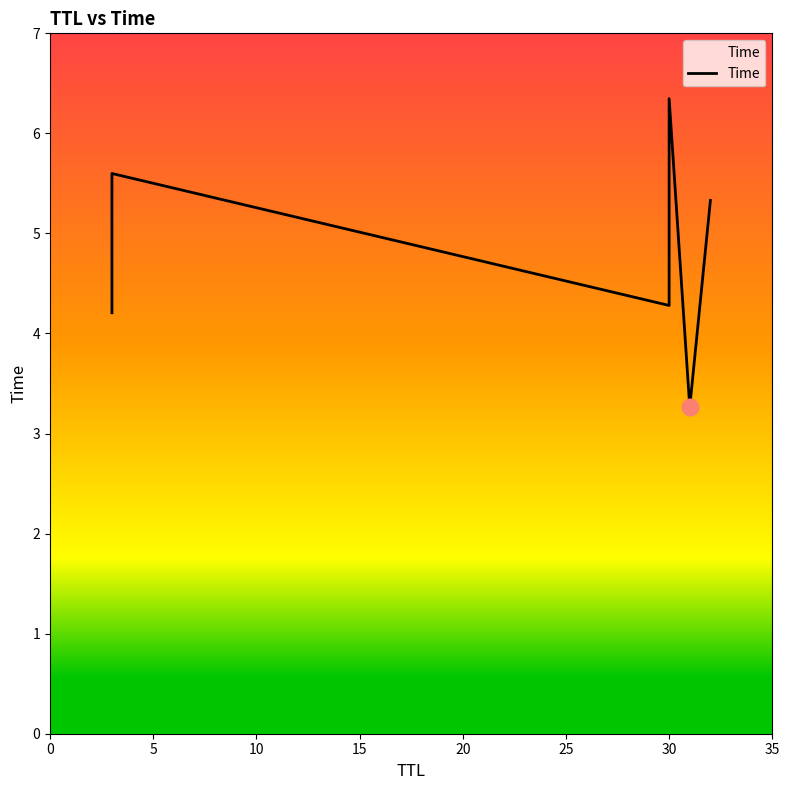

What is the value of the 3rd point from the left?

4.3